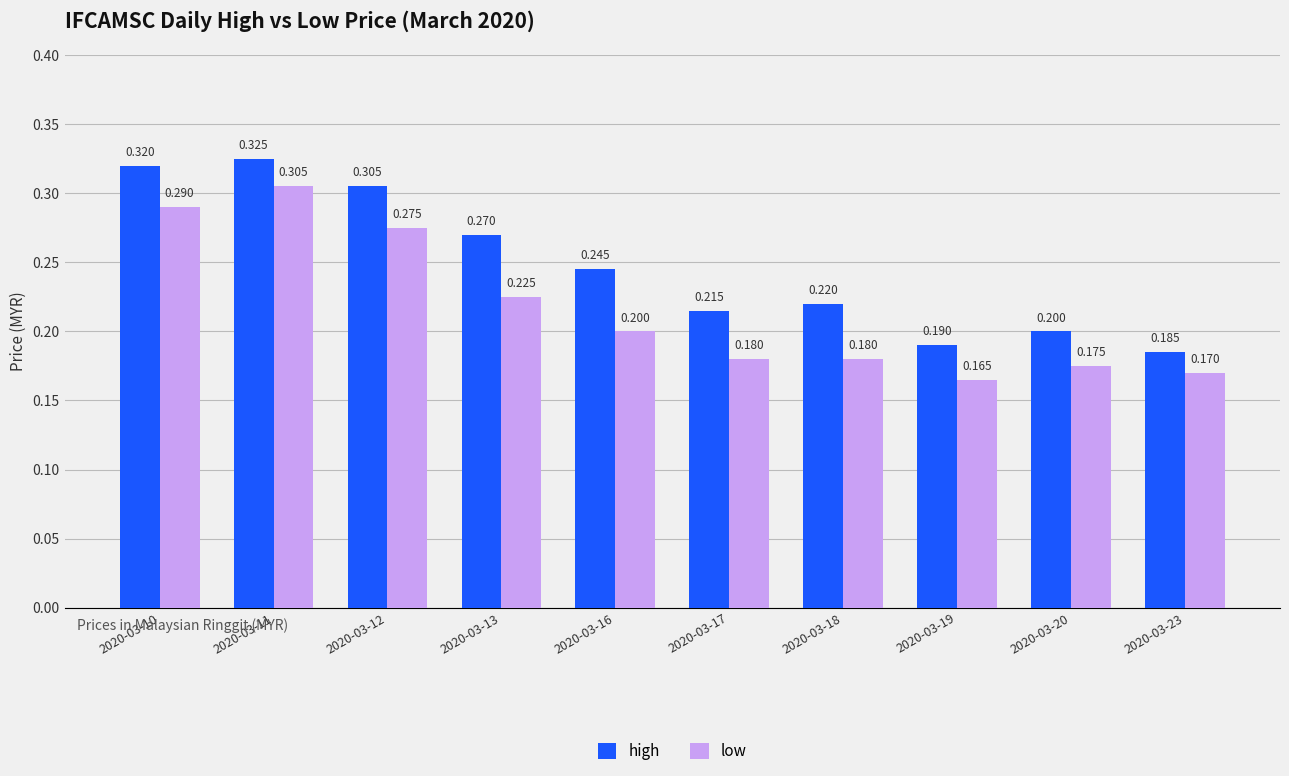

At which label does low reach its minimum?

2020-03-19